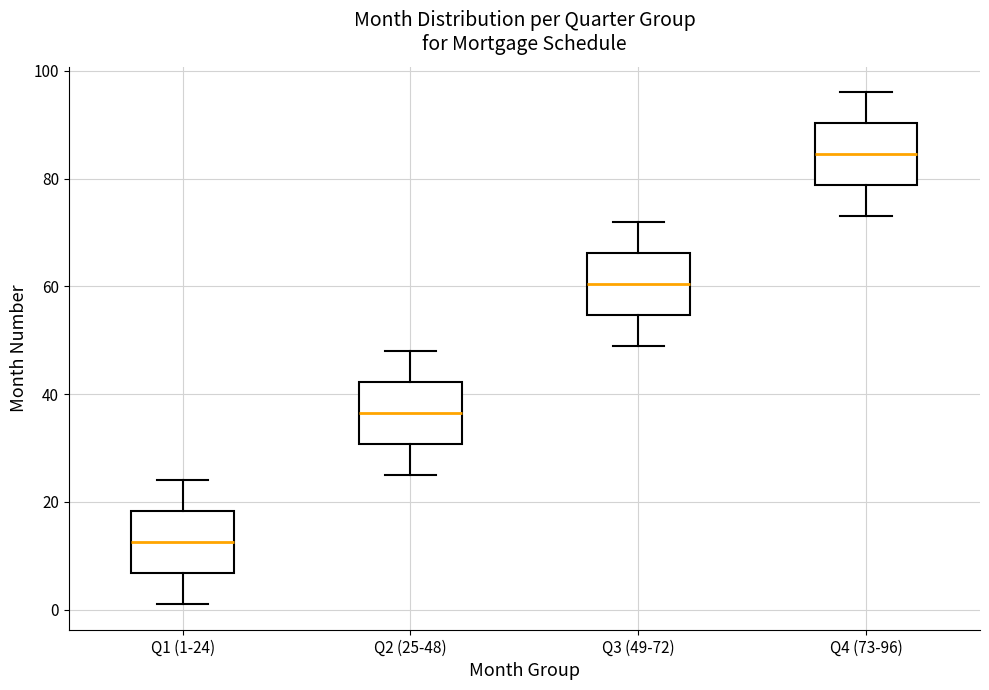

Reading left to right, transcribe this box plot: for each box, give where its median line is, the range the box spans, and where its two whiskers end, as read against the y-axis. The values are not printed on the chart, so give them approximately, as read against the axis.

Q1 (1-24): median 12, box 6 to 18, whiskers 2 to 24
Q2 (25-48): median 36, box 30 to 42, whiskers 26 to 48
Q3 (49-72): median 60, box 54 to 66, whiskers 50 to 72
Q4 (73-96): median 84, box 78 to 90, whiskers 74 to 96